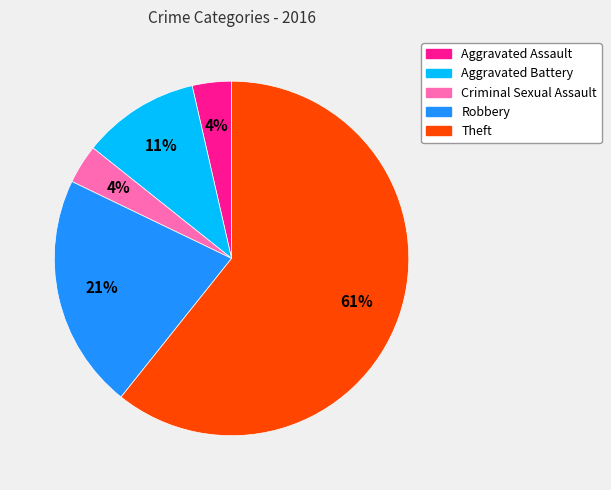

Approximately how many times larger is the value at Criminal Sexual Assault compared to Robbery?

0.2